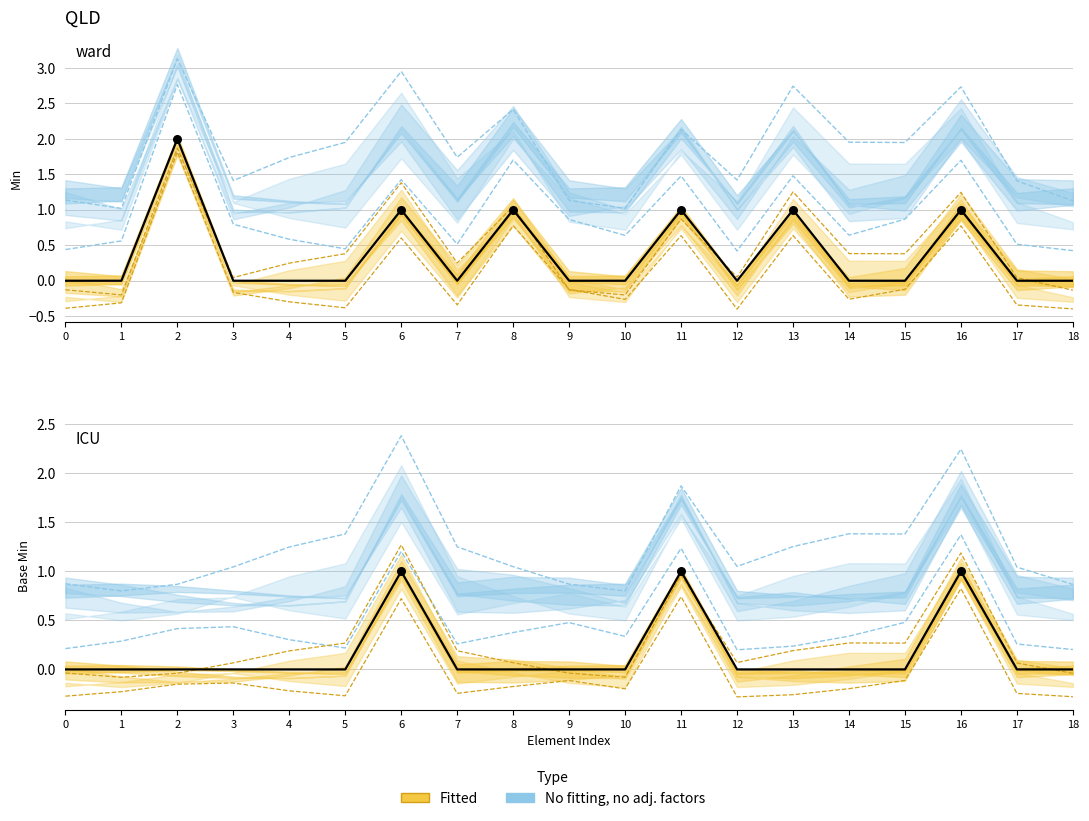

At which category is the sum across all series the highest?

2